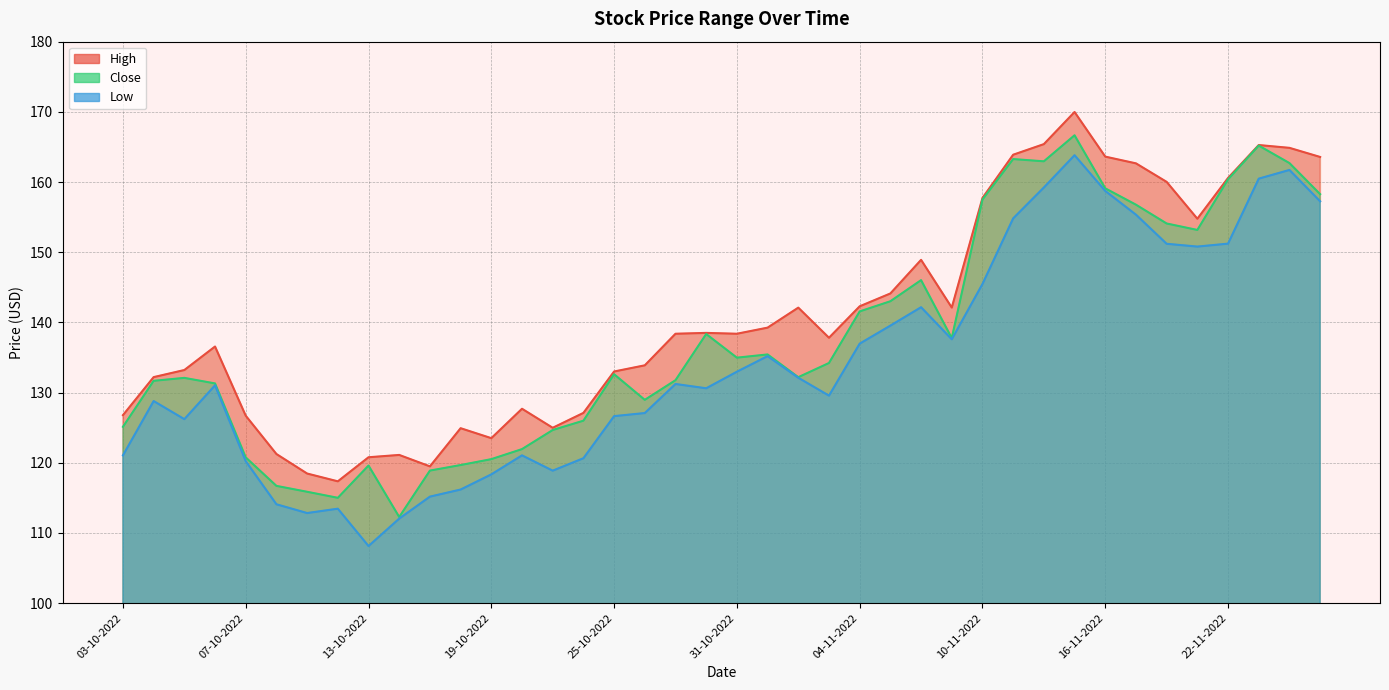

Rank the categories by High value from highest to lowest.

15-11-2022, 14-11-2022, 23-11-2022, 25-11-2022, 11-11-2022, 16-11-2022, 28-11-2022, 17-11-2022, 22-11-2022, 18-11-2022, 10-11-2022, 21-11-2022, 08-11-2022, 07-11-2022, 04-11-2022, 09-11-2022, 02-11-2022, 01-11-2022, 28-10-2022, 27-10-2022, 31-10-2022, 03-11-2022, 06-10-2022, 26-10-2022, 05-10-2022, 25-10-2022, 04-10-2022, 20-10-2022, 24-10-2022, 03-10-2022, 07-10-2022, 21-10-2022, 18-10-2022, 19-10-2022, 10-10-2022, 14-10-2022, 13-10-2022, 17-10-2022, 11-10-2022, 12-10-2022